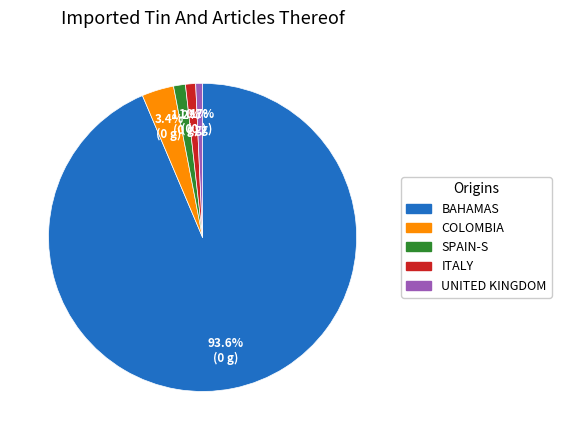

What is the ratio of the value at UNITED KINGDOM to the value at SPAIN-S?

0.6